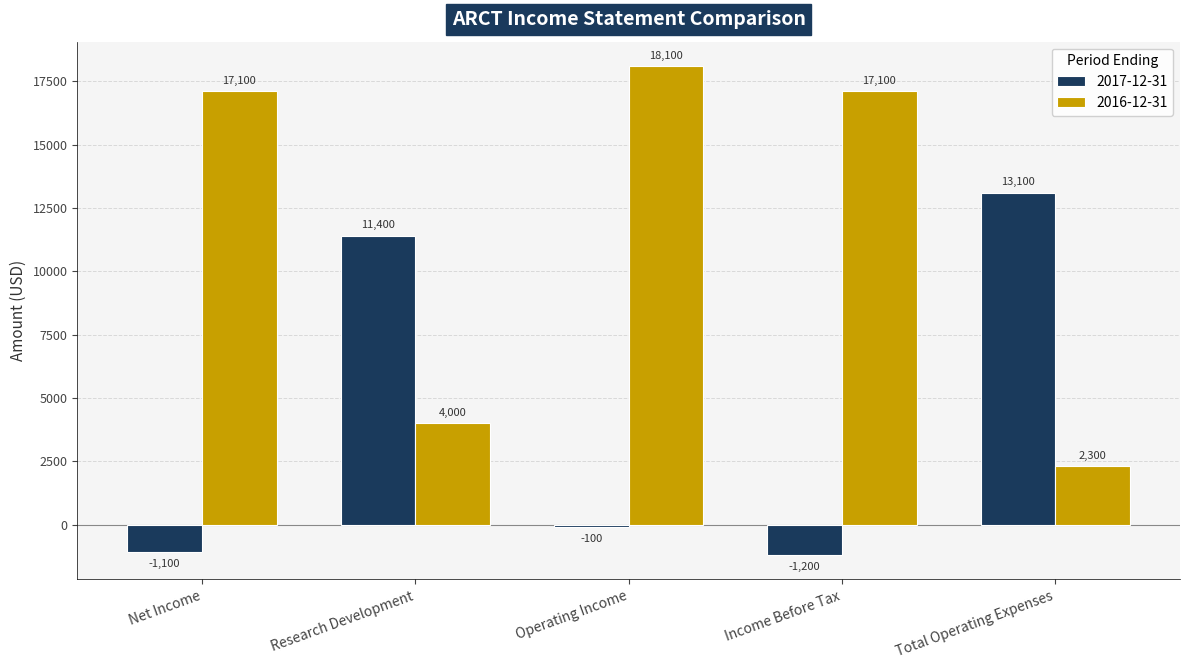

What is the difference between the maximum and second lowest values in the 2017-12-31 series?

14200